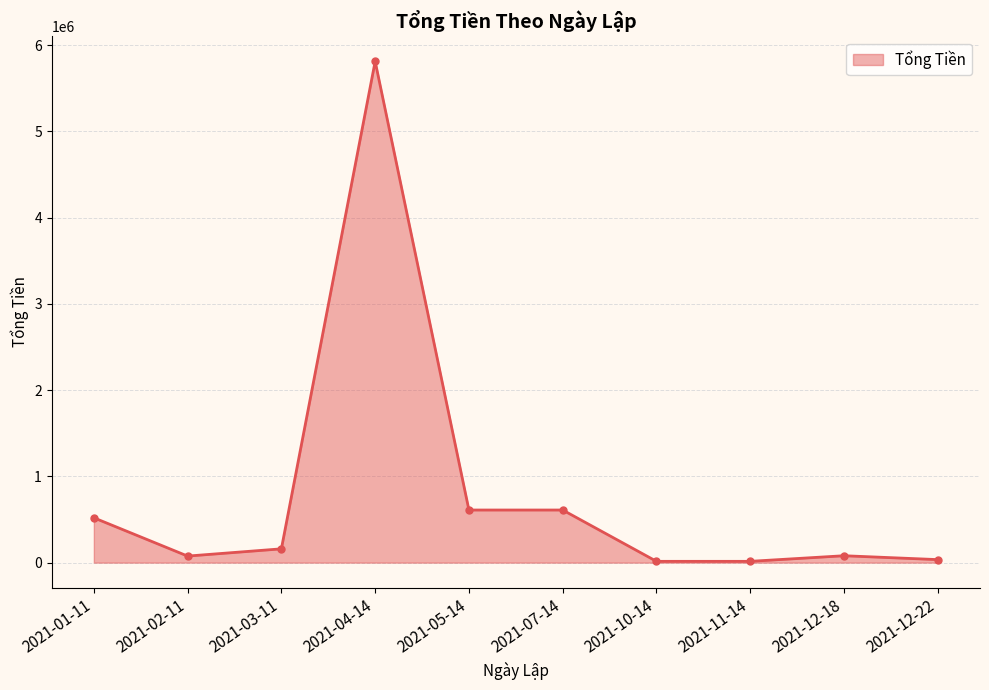

What is the greatest value displayed?

5812000